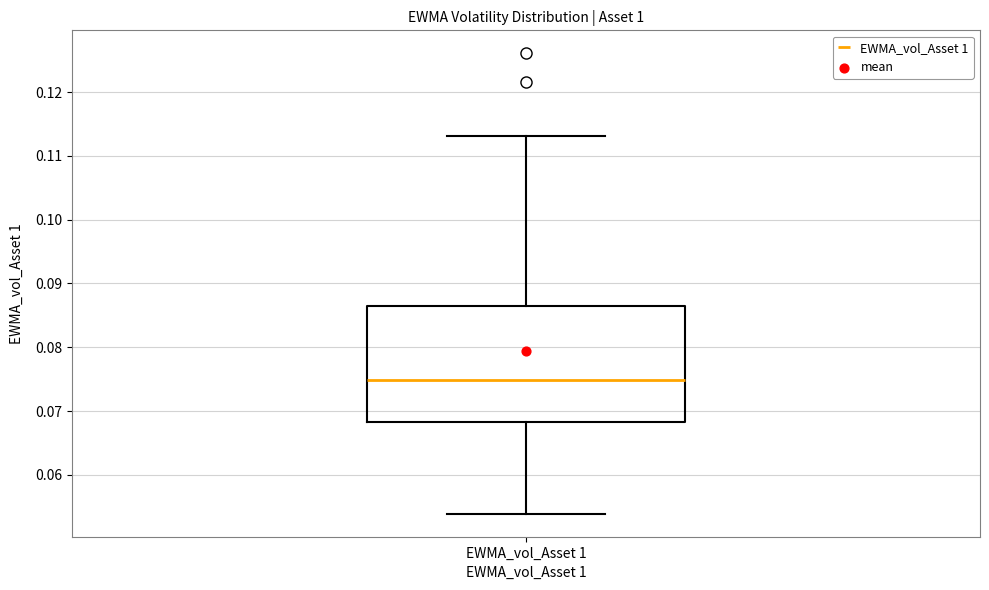

Read this box plot against the y-axis: the position of the median line, the range covered by the box, and the ends of both whiskers. The values are not printed on the chart, so give them approximately, as read against the axis.

median 0.075, box 0.068 to 0.086, whiskers 0.054 to 0.113